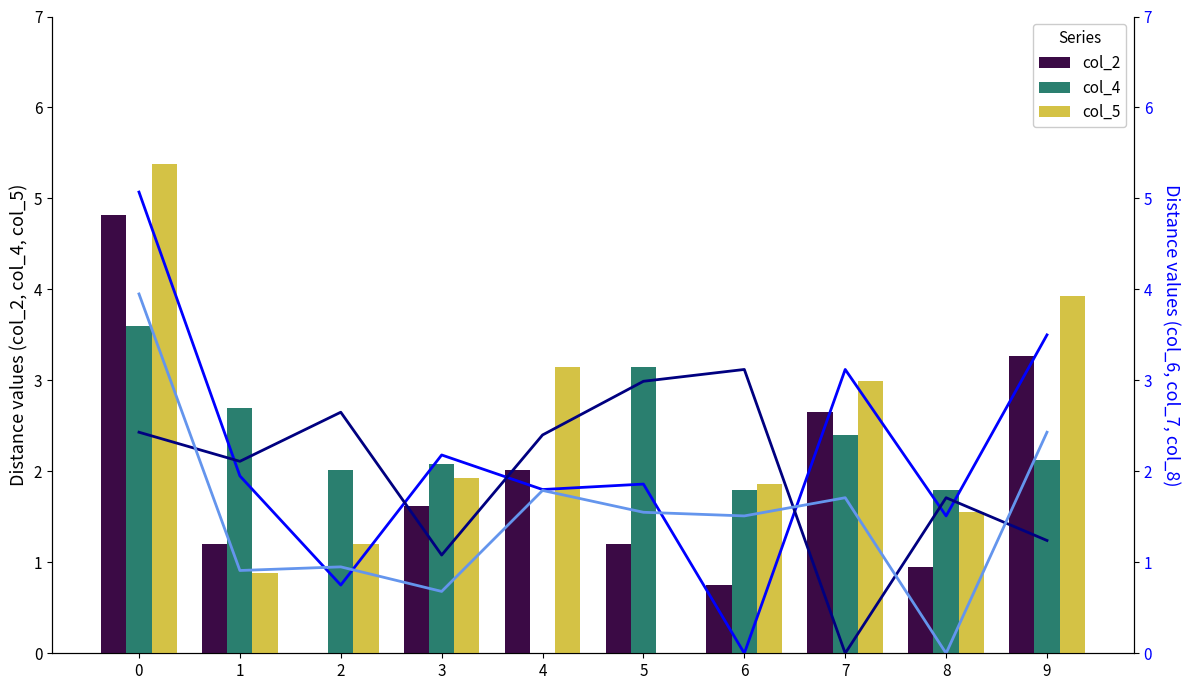

Which label corresponds to the smallest value in the chart?

2